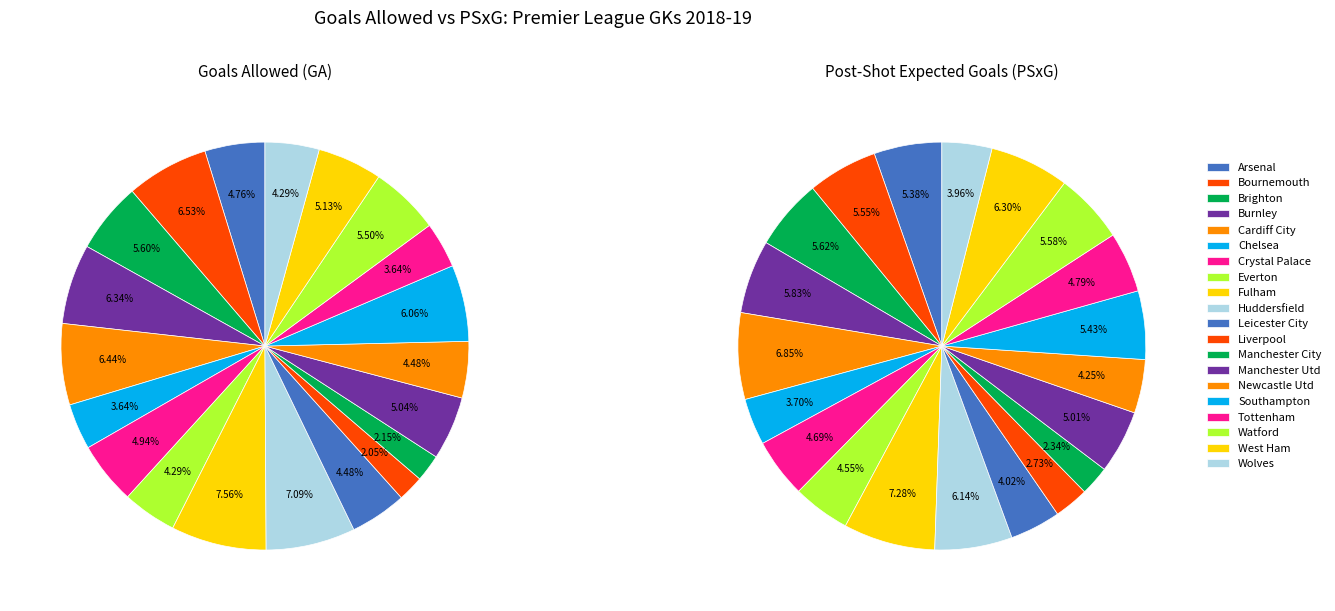

To the nearest percent, what is the combined percentage of Everton and Manchester City?

6%